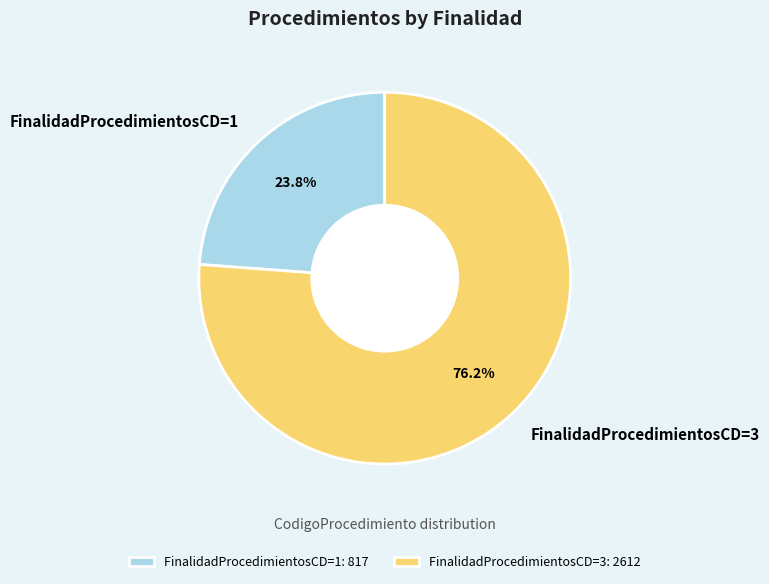

What is the ratio of the value at FinalidadProcedimientosCD=3: 2612 to the value at FinalidadProcedimientosCD=1: 817?

3.2